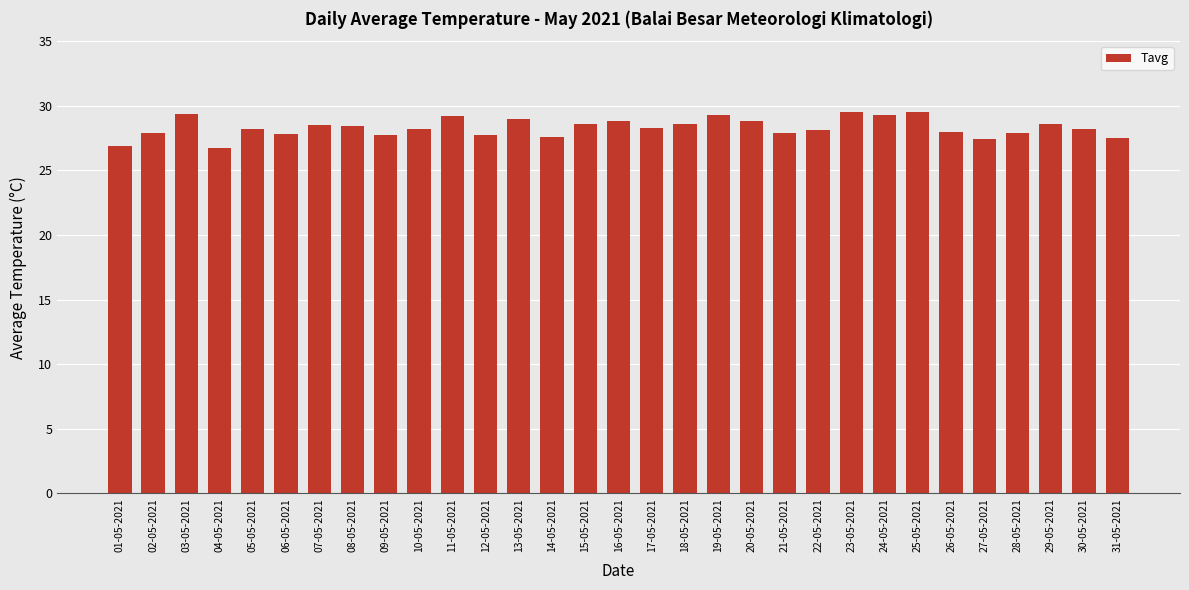

What is the change in value from 27-05-2021 to 30-05-2021?

+0.8